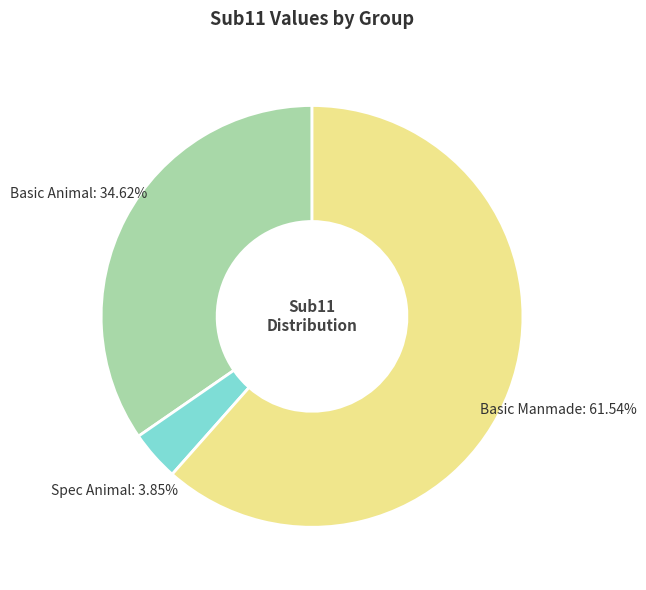

Does any single category account for the majority?

Yes